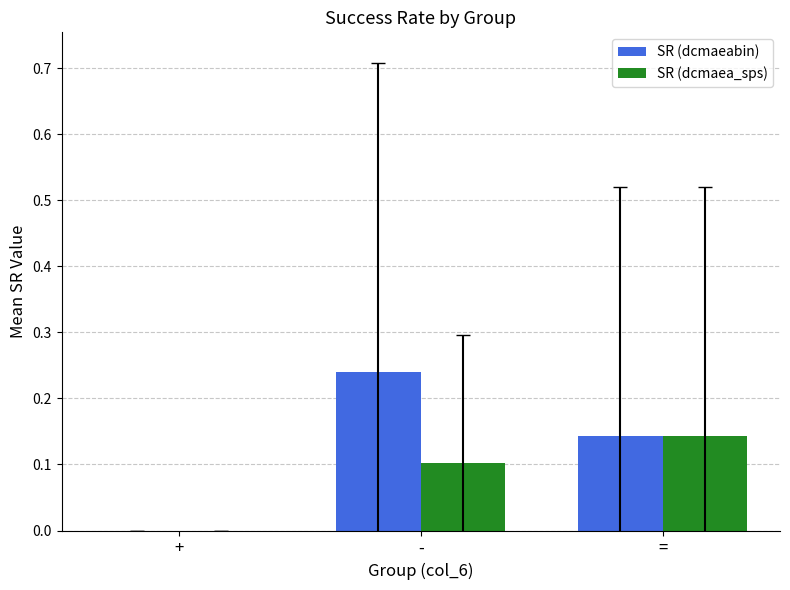

Which series has the largest total across all categories?

SR (dcmaeabin)